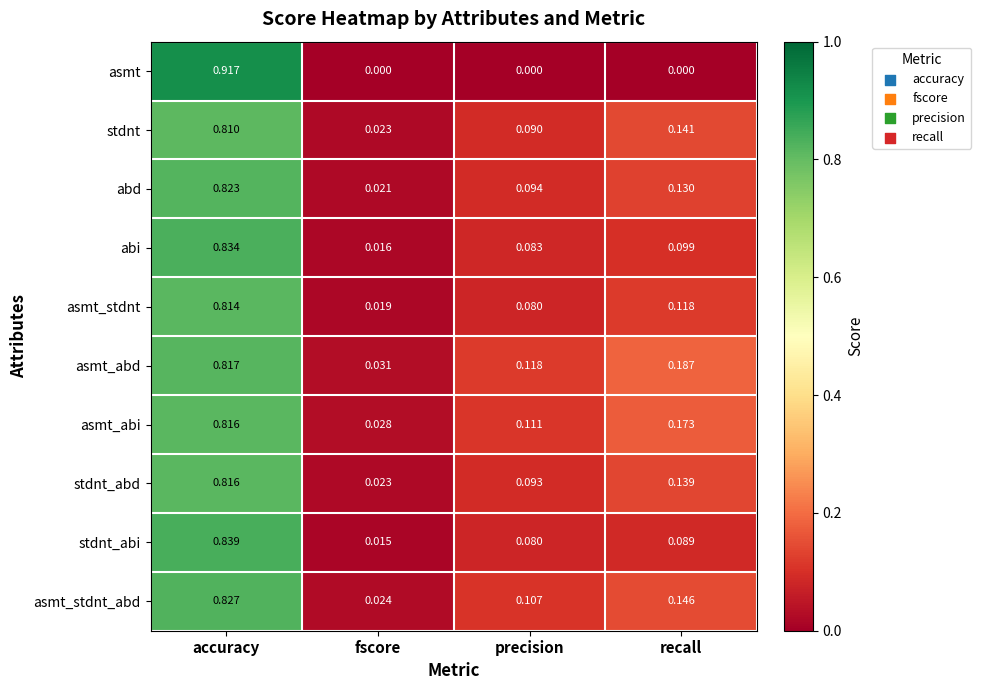

List the labels in order of asmt_abi value, smallest first.

fscore, precision, recall, accuracy